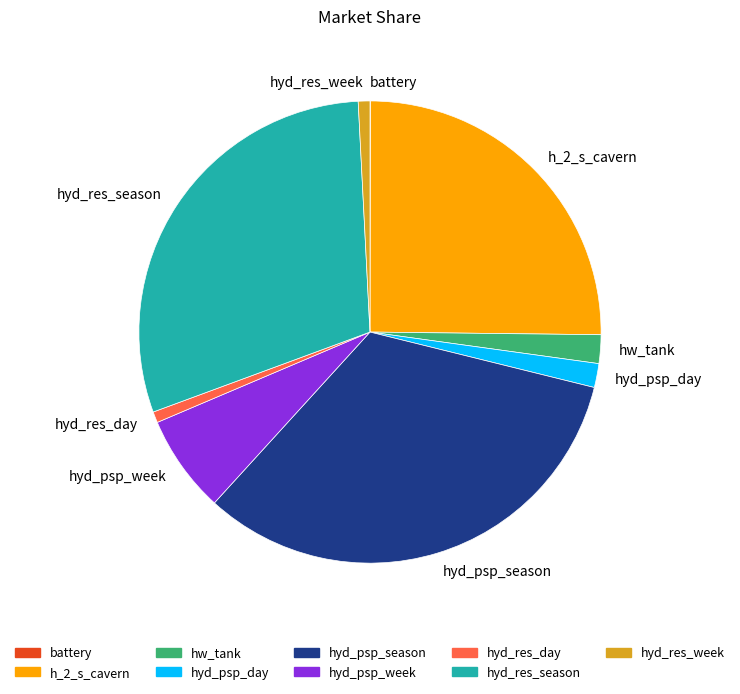

Between hyd_psp_day and hyd_res_week, which is larger?

hyd_psp_day